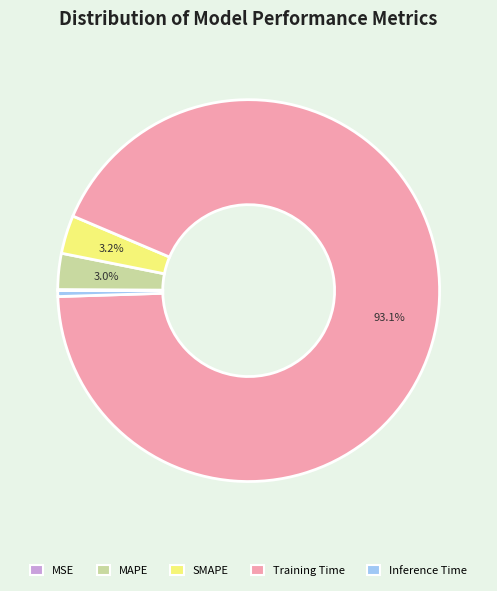

Which slice is the largest?

Training Time